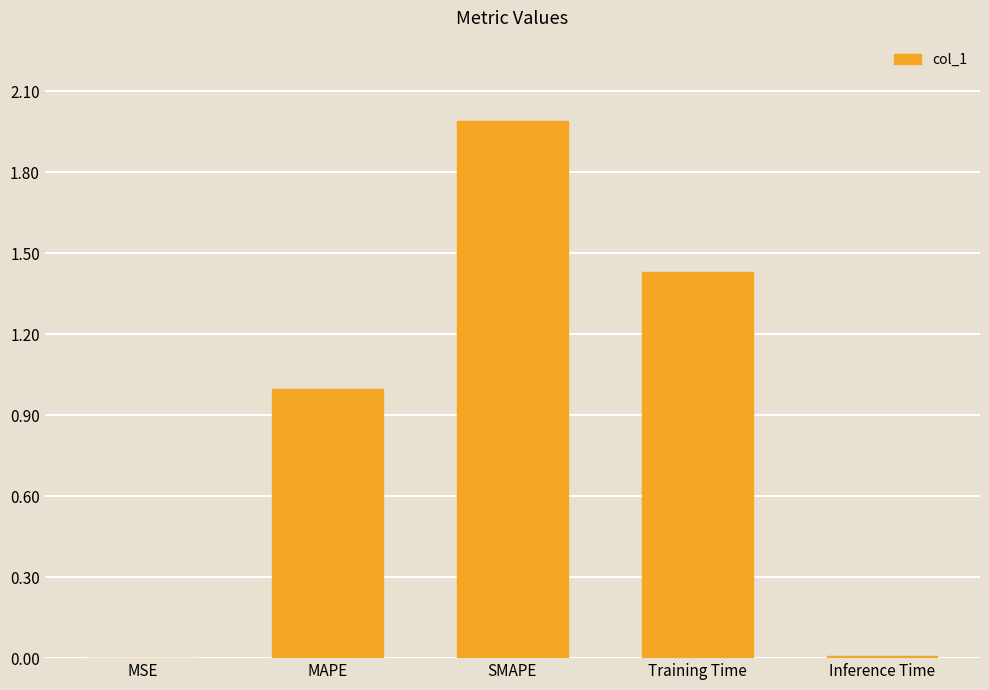

What is the change in value from Training Time to Inference Time?

-1.4